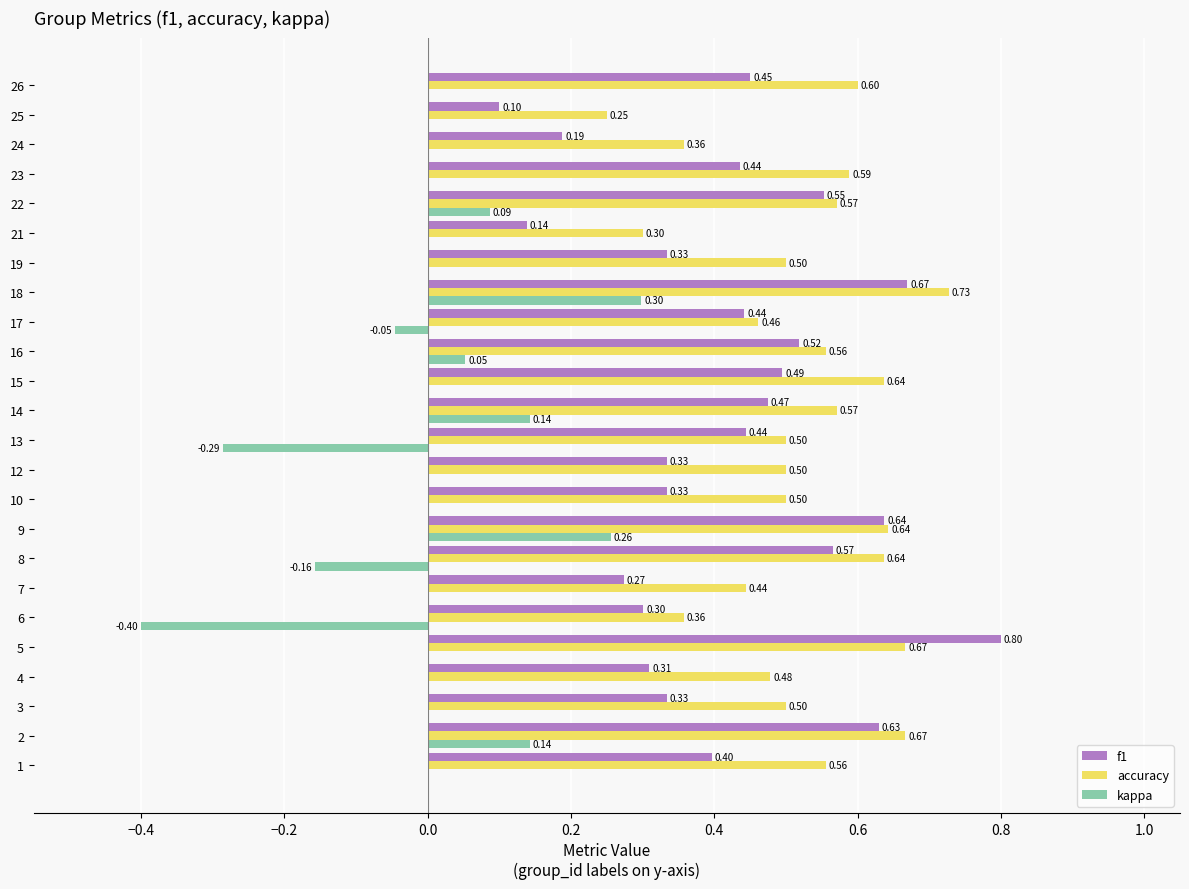

Is the value of accuracy at 2 greater than the value of kappa at 18?

Yes